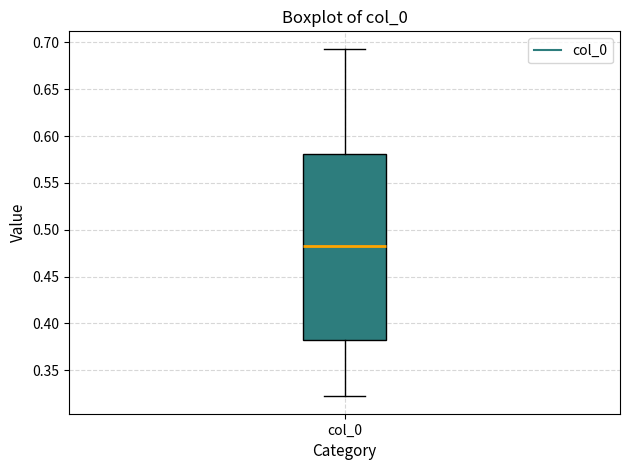

Transcribe this box plot: give where the median line is, the range the box spans, and where the two whiskers end, as read against the y-axis. The values are not printed on the chart, so give them approximately, as read against the axis.

median 0.480, box 0.380 to 0.580, whiskers 0.320 to 0.695